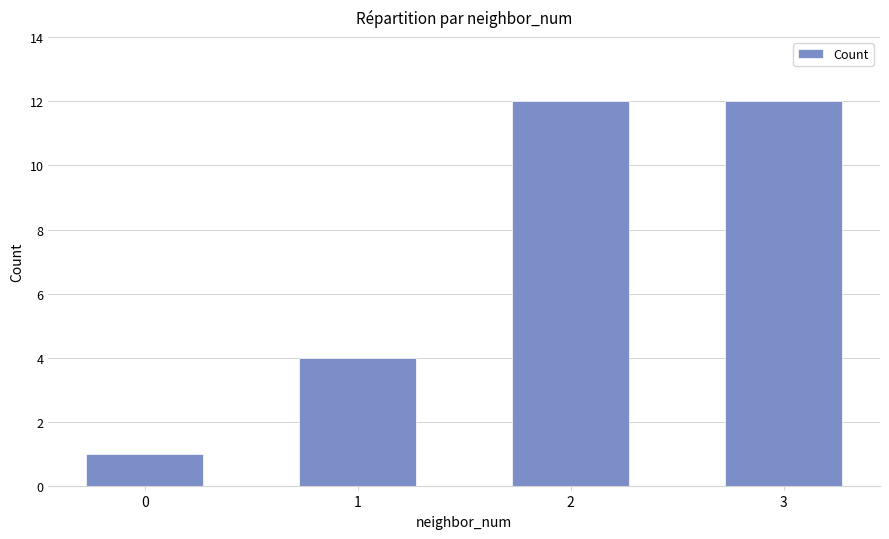

Read the value at 3, to the nearest 5.

10